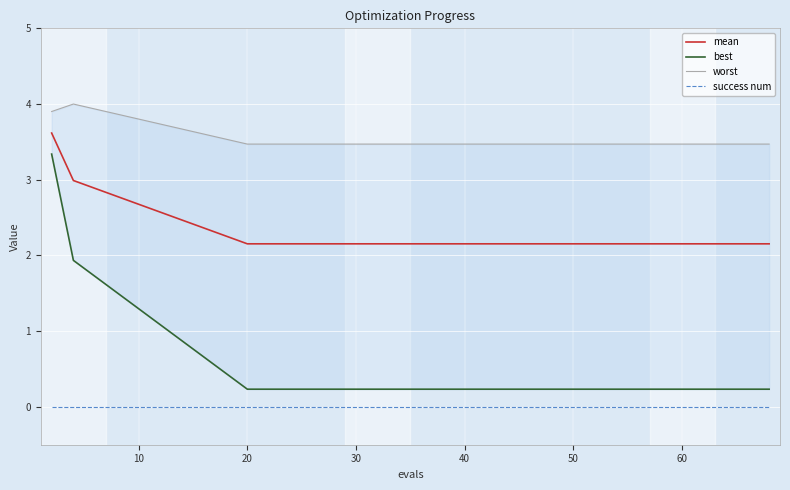

The mean series shows 3.1 at 20. True or false?

False